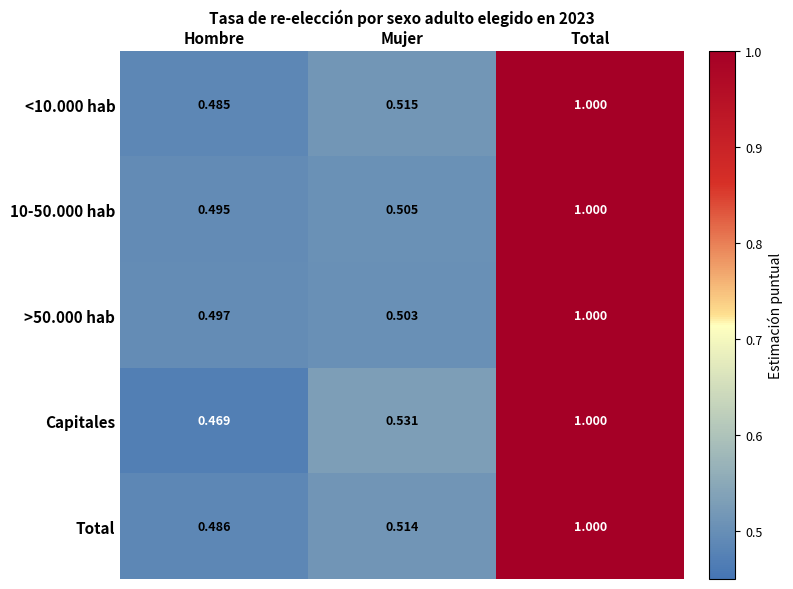

Where is >50.000 hab nearest to the value 0?

Hombre